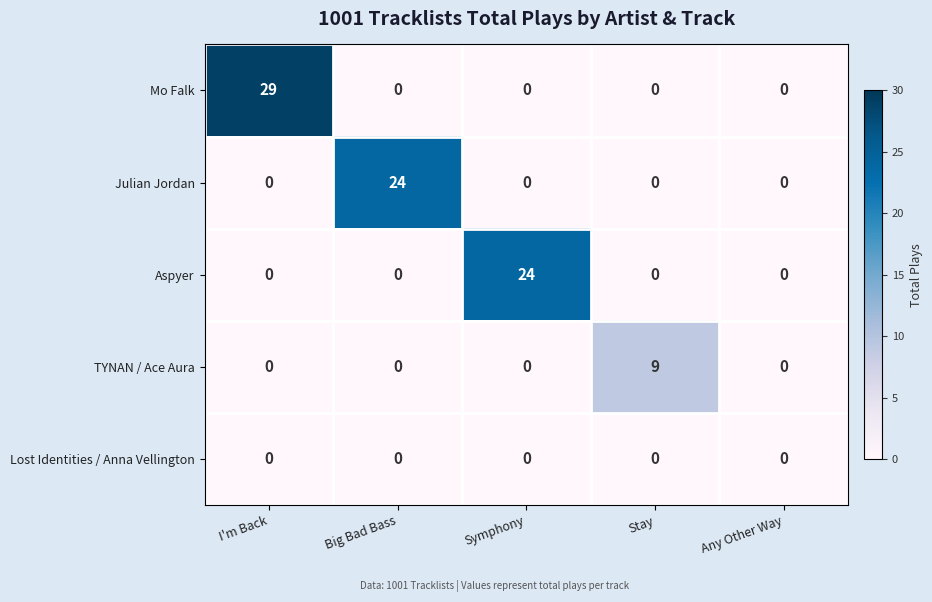

Which series has the widest spread of values?

Mo Falk